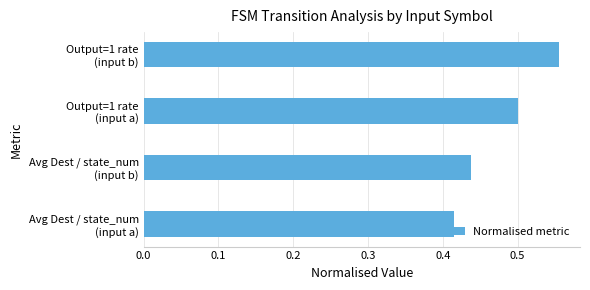

How many distinct data groups are displayed?

1